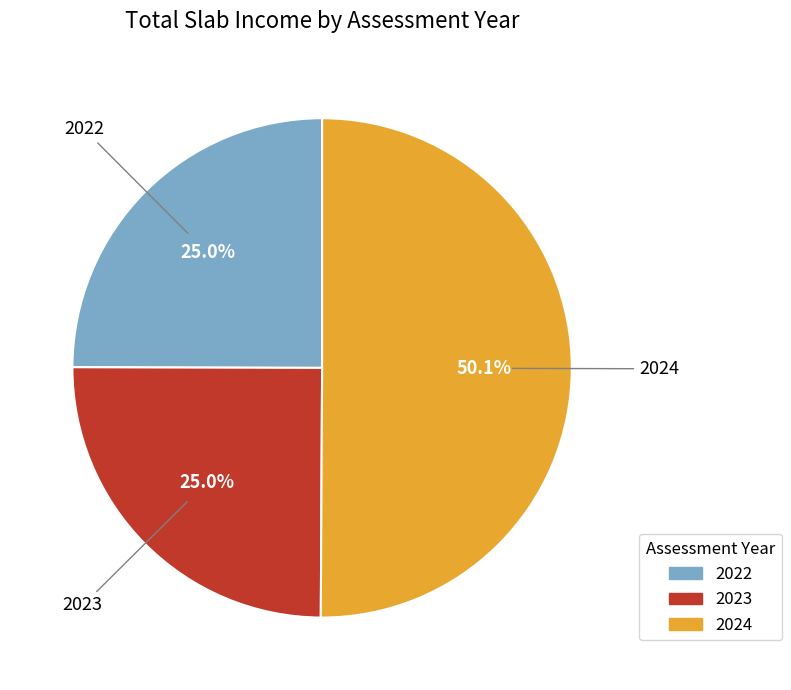

Which slice is the largest?

2024